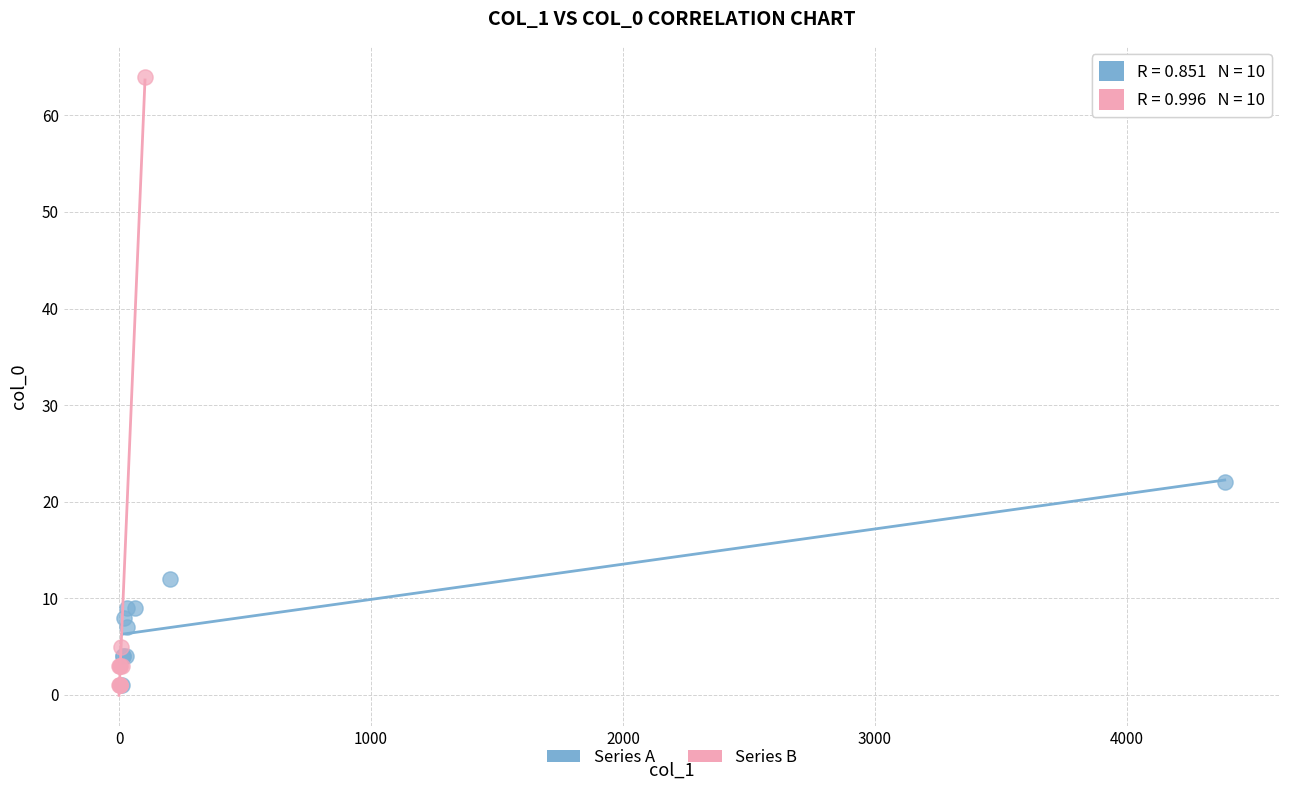

Which series reaches the maximum Y coordinate?

Series B